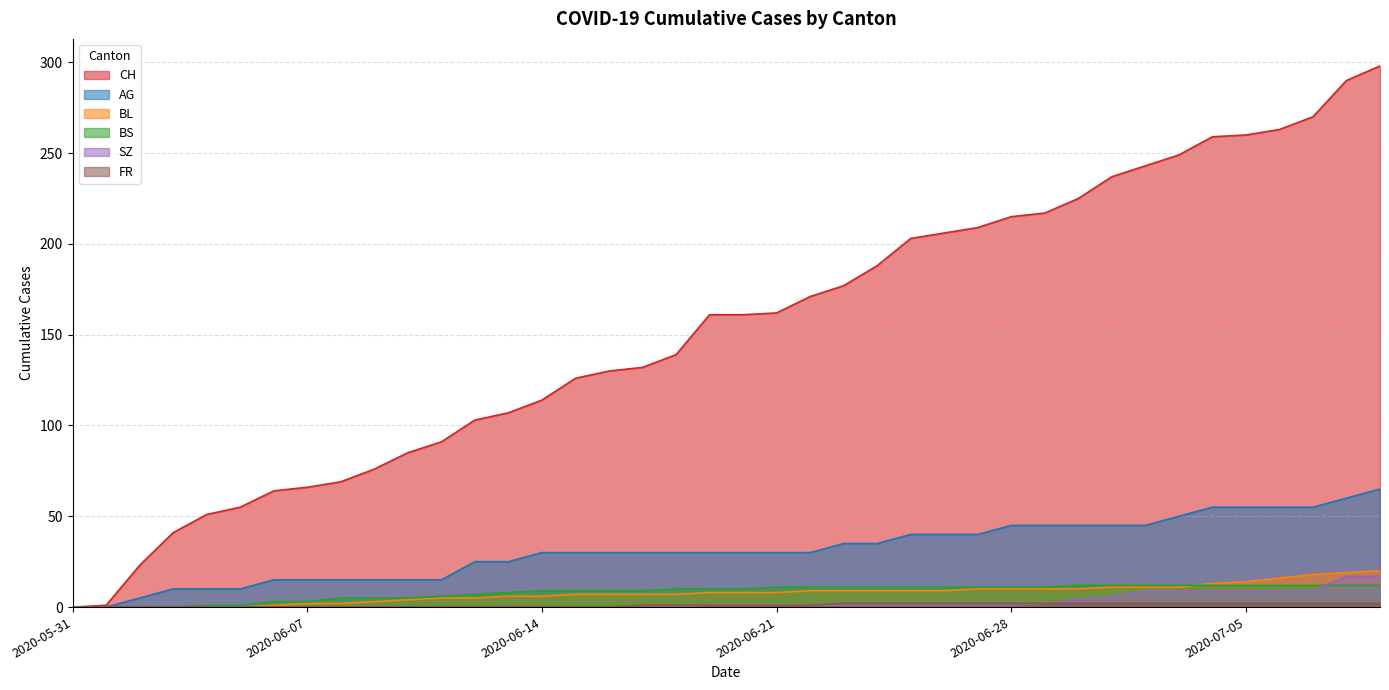

How many values in the BL series are below 8?

19